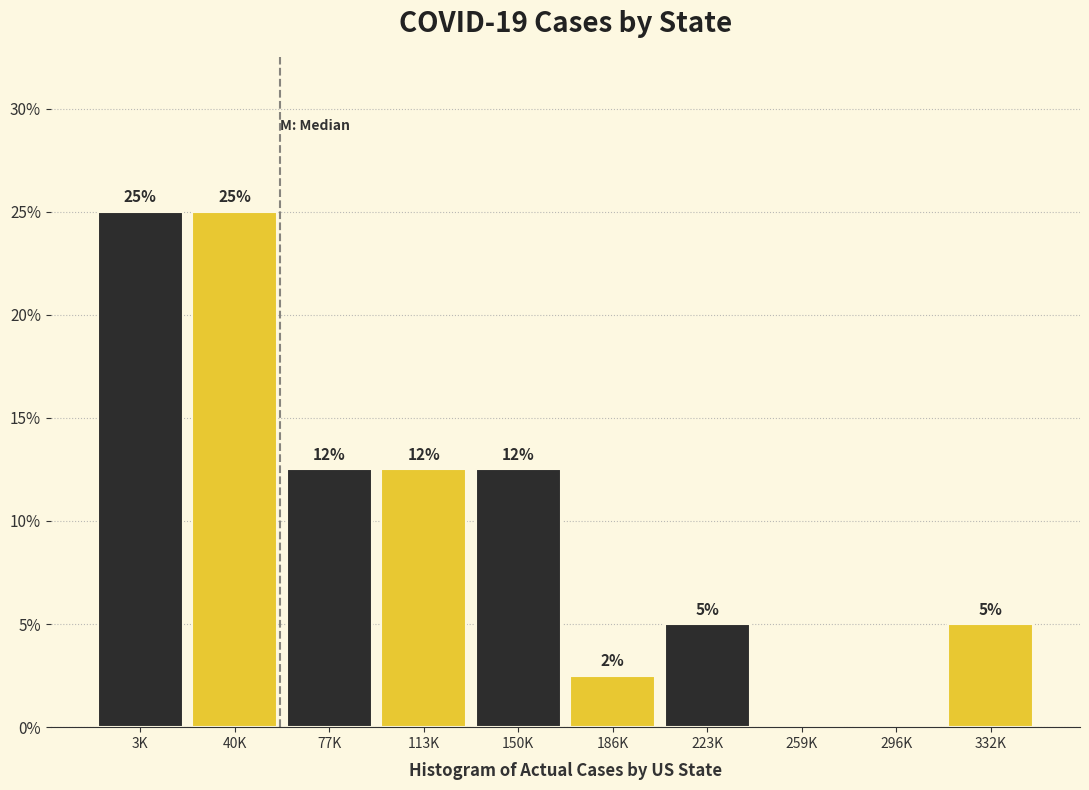

True or false: the data shows 18.8 at 77K.

False